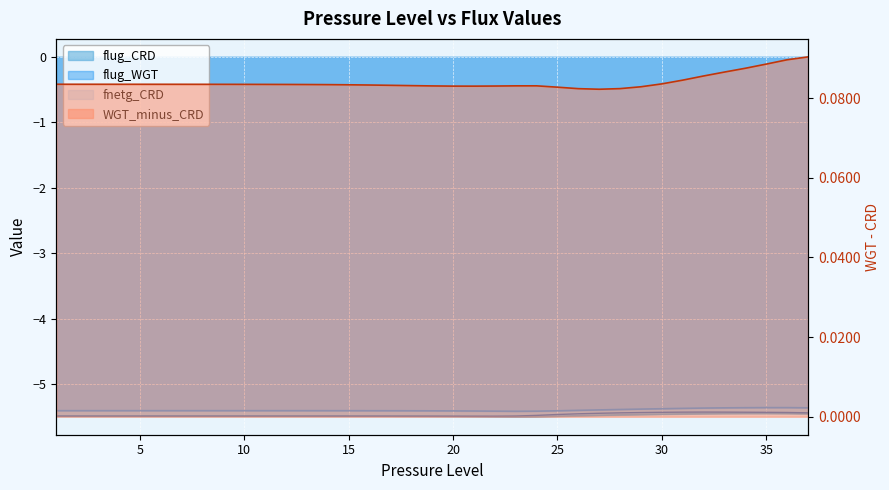

Reading left to right, list all the values displayed in this chart.

flug_CRD: -5.5	-5.5	-5.5	-5.5	-5.5	-5.5	-5.5	-5.5	-5.5	-5.5	-5.5	-5.5	-5.5	-5.5	-5.5	-5.5	-5.5	-5.5	-5.5	-5.5	-5.5	-5.5	-5.5	-5.5	-5.5	-5.5	-5.5	-5.5	-5.5	-5.5	-5.4	-5.4	-5.4	-5.4	-5.4	-5.4	-5.4
flug_WGT: -5.4	-5.4	-5.4	-5.4	-5.4	-5.4	-5.4	-5.4	-5.4	-5.4	-5.4	-5.4	-5.4	-5.4	-5.4	-5.4	-5.4	-5.4	-5.4	-5.4	-5.4	-5.4	-5.4	-5.4	-5.4	-5.4	-5.4	-5.4	-5.4	-5.4	-5.4	-5.4	-5.4	-5.4	-5.4	-5.4	-5.4
fnetg_CRD: -5.5	-5.5	-5.5	-5.5	-5.5	-5.5	-5.5	-5.5	-5.5	-5.5	-5.5	-5.5	-5.5	-5.5	-5.5	-5.5	-5.5	-5.5	-5.5	-5.5	-5.5	-5.5	-5.5	-5.5	-5.5	-5.4	-5.4	-5.4	-5.4	-5.4	-5.4	-5.4	-5.4	-5.4	-5.4	-5.4	-5.4
WGT_minus_CRD: 0.1	0.1	0.1	0.1	0.1	0.1	0.1	0.1	0.1	0.1	0.1	0.1	0.1	0.1	0.1	0.1	0.1	0.1	0.1	0.1	0.1	0.1	0.1	0.1	0.1	0.1	0.1	0.1	0.1	0.1	0.1	0.1	0.1	0.1	0.1	0.1	0.1